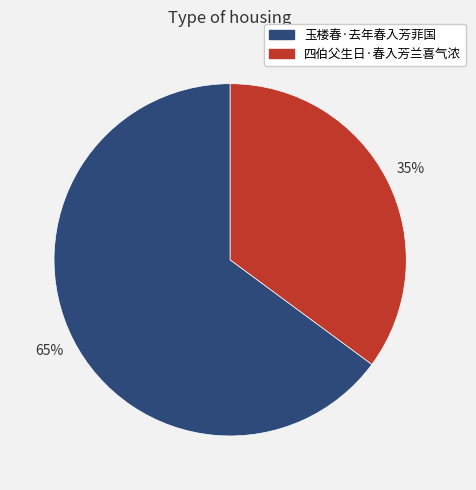

Which has a higher value, 四伯父生日·春入芳兰喜气浓 or 玉楼春·去年春入芳菲国?

玉楼春·去年春入芳菲国